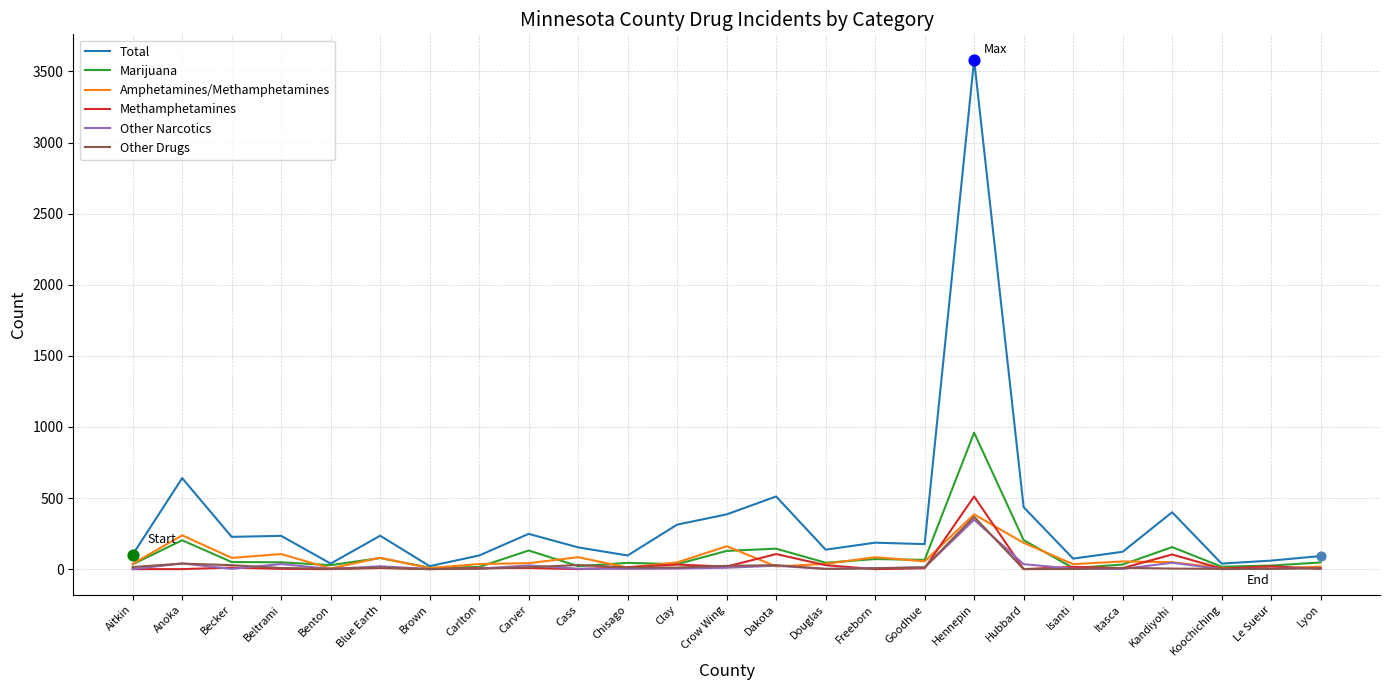

At which category is the sum across all series the highest?

Hennepin